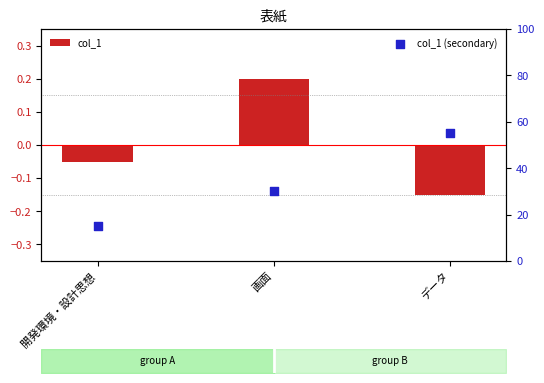

Is the value of col_1 at 開発環境・設計思想 greater than the value of col_1 (secondary) at 開発環境・設計思想?

No